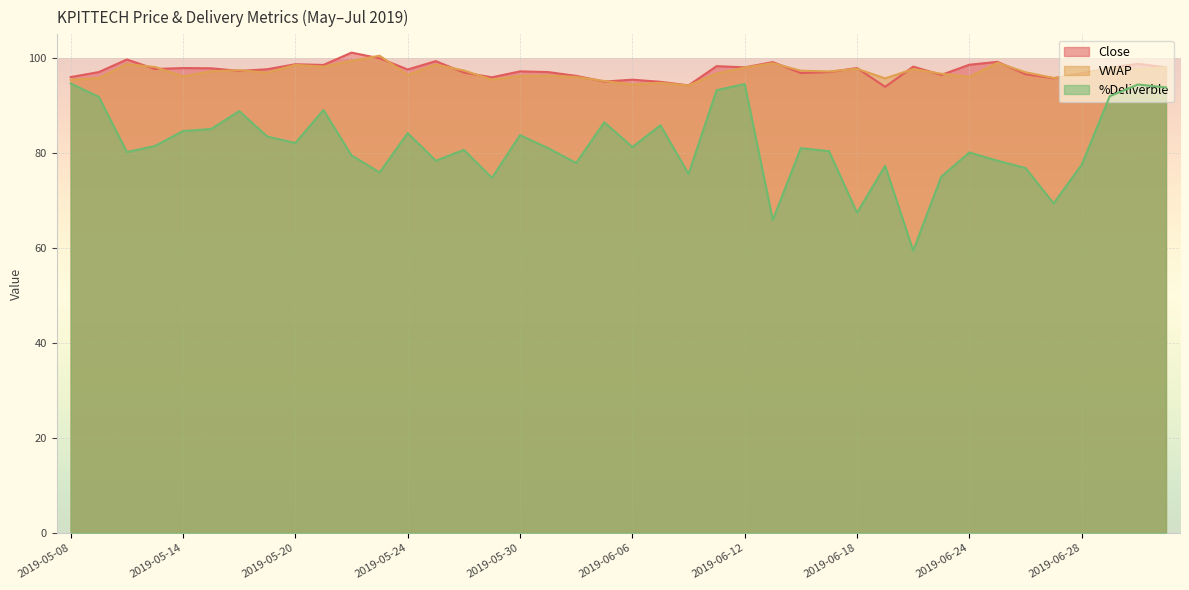

True or false: %Deliverble and VWAP cross at least once.

False